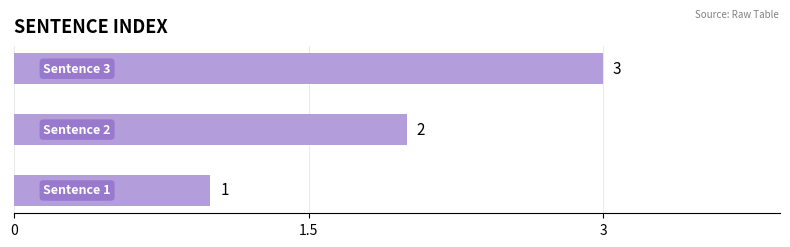

How many values are between 1 and 3?

3